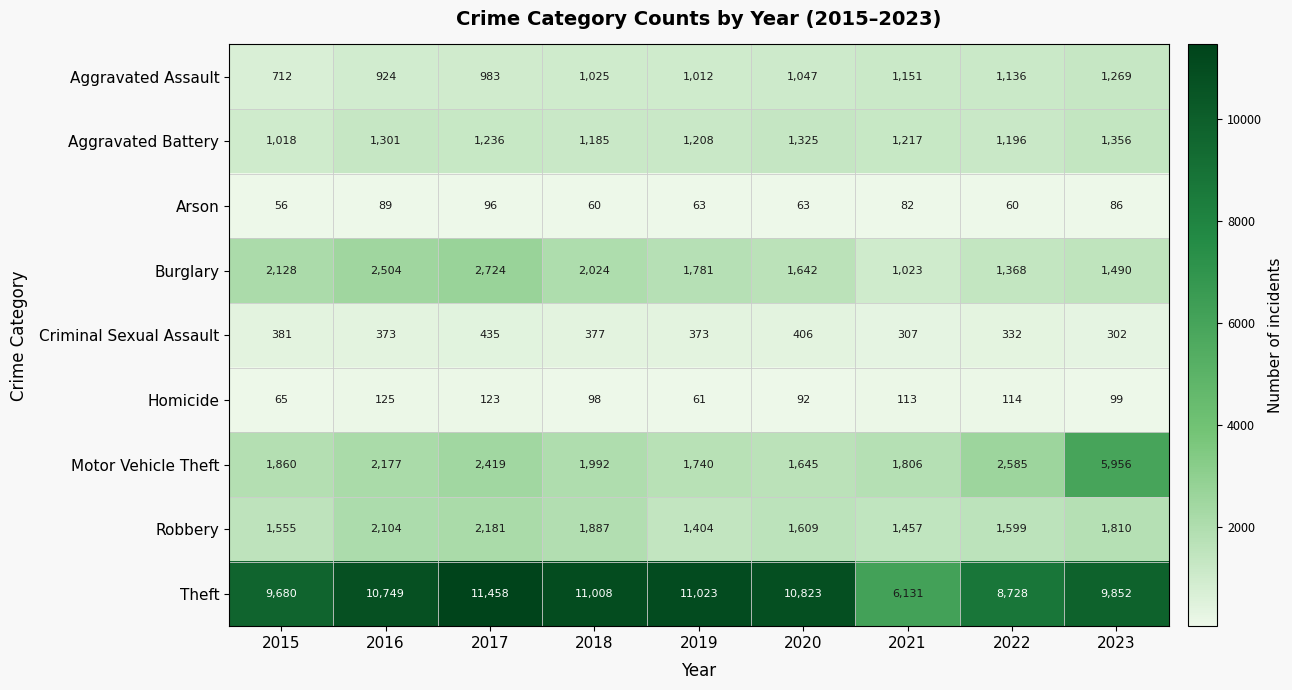

At how many categories does at least one series exceed 7877?

8